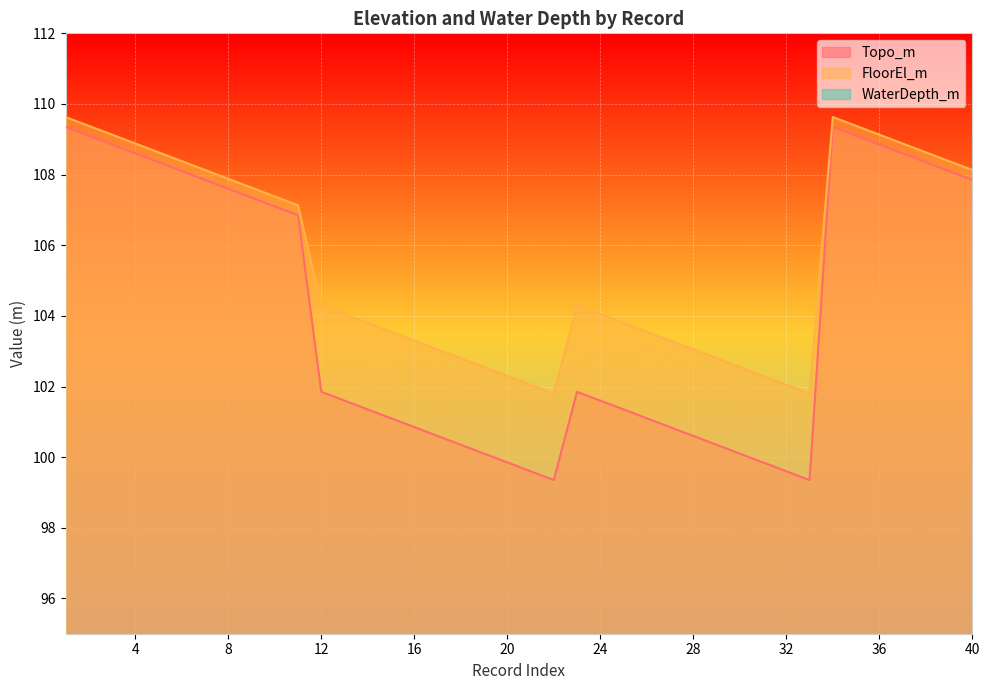

How many series are shown in this chart?

3